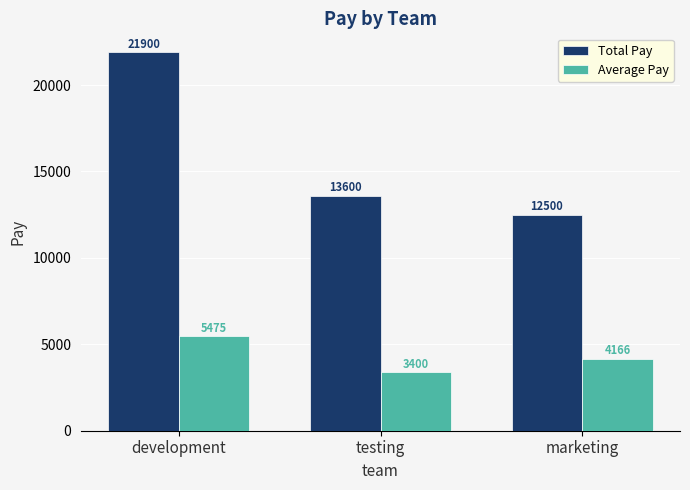

Is it true that Average Pay equals 3400.0 at testing?

True